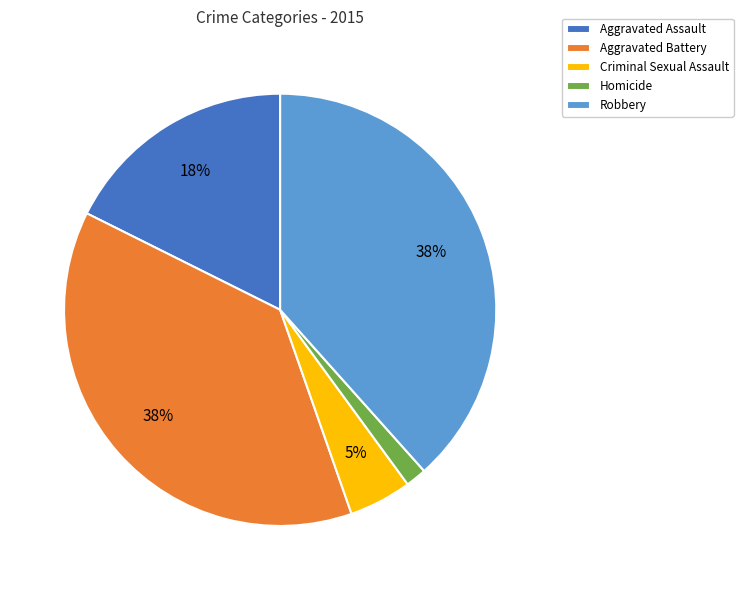

How many segments does this pie chart have?

5